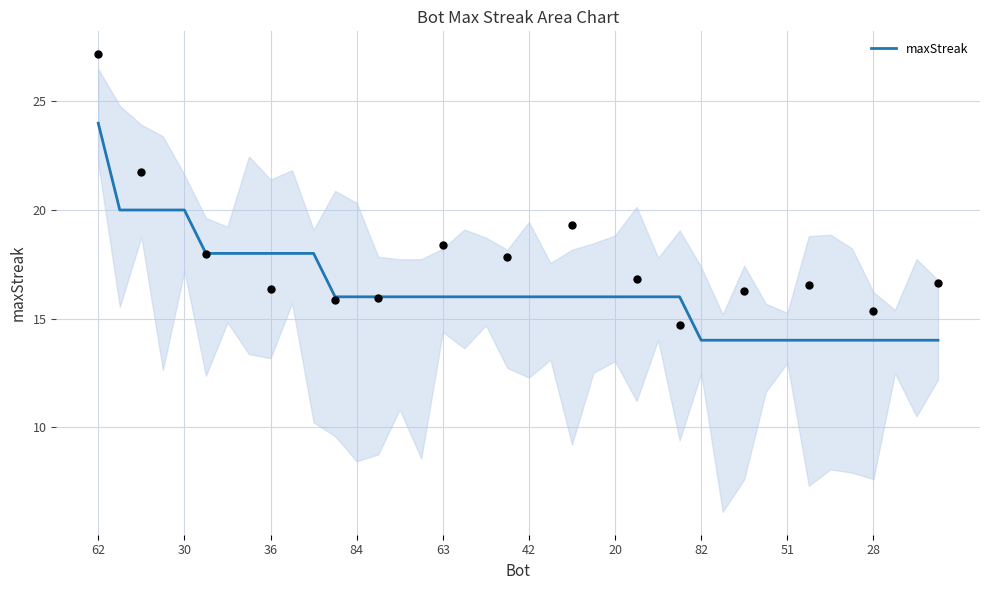

What is the minimum value for maxStreak?

14